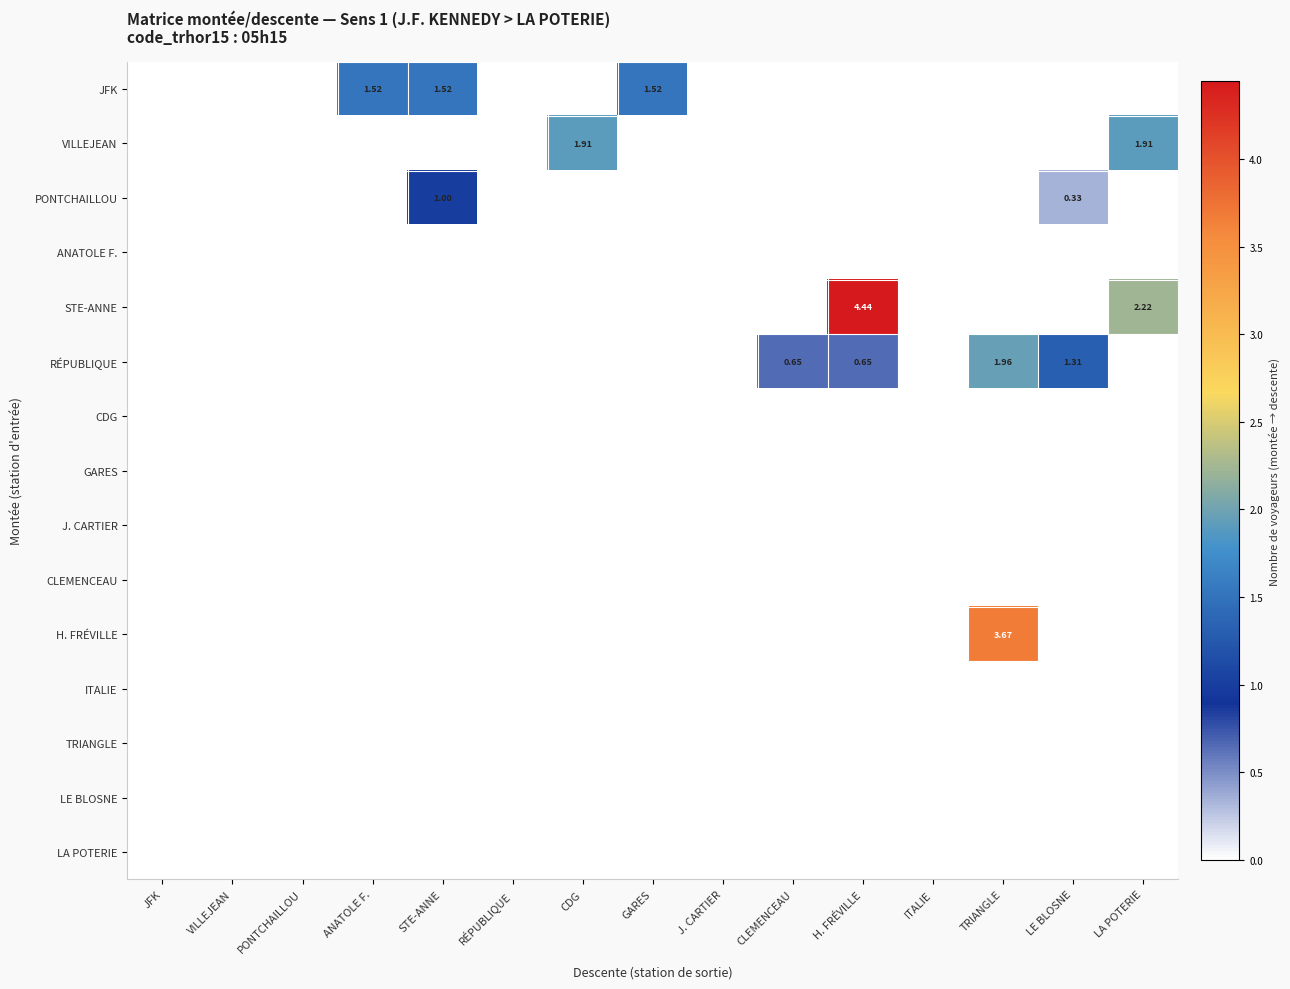

What is the approximate value of VILLEJEAN at CDG?

1.9